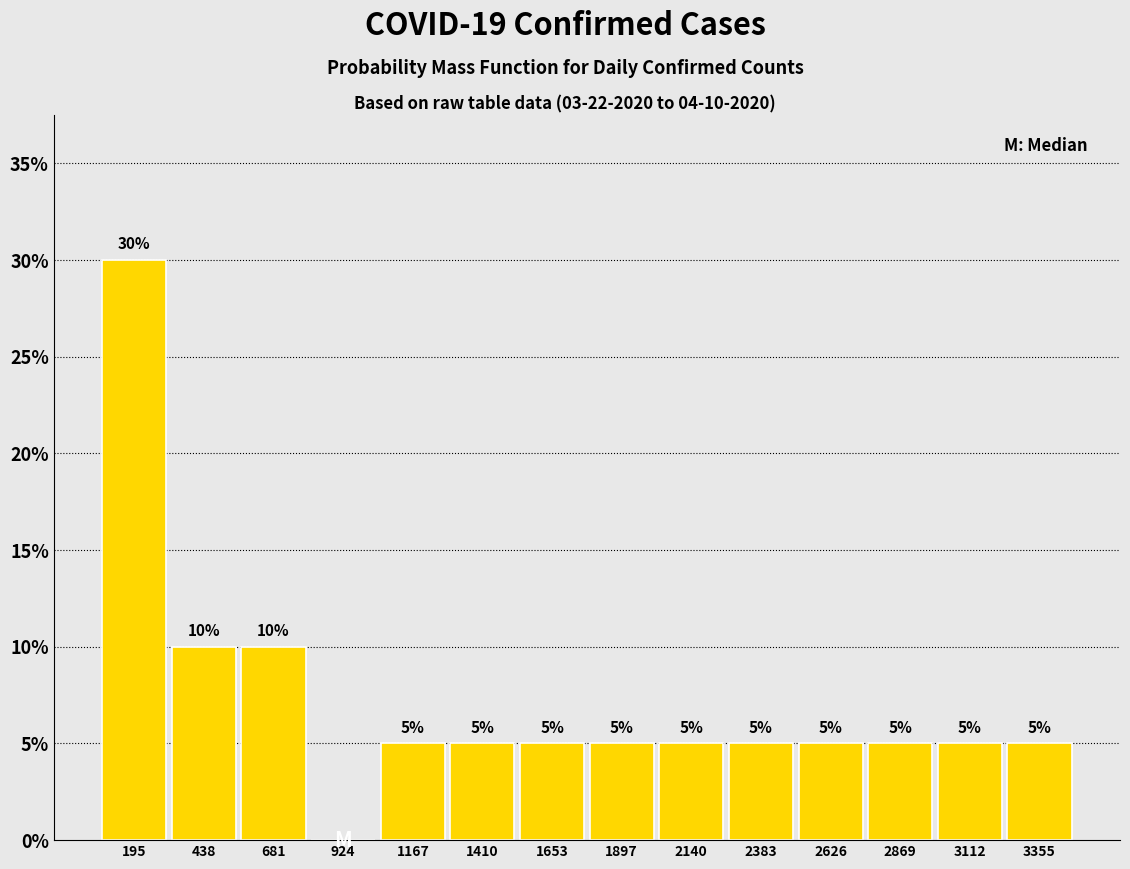

Which range on the x-axis has the tallest bar?

50 to 300